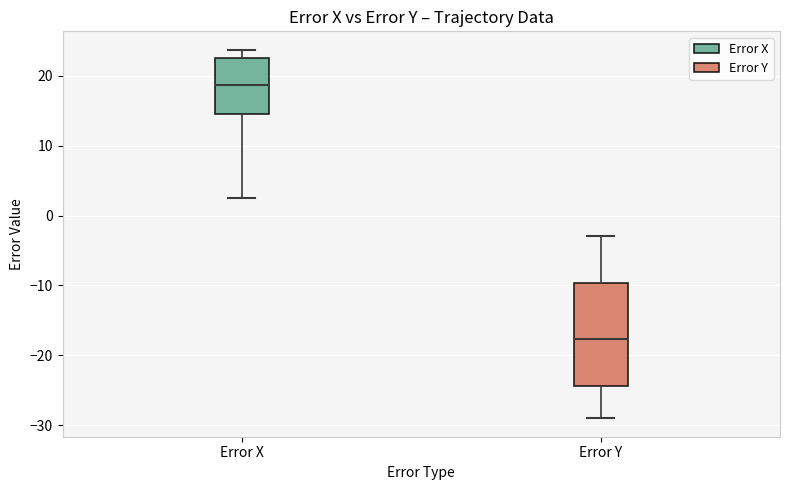

Where is the upper edge of the box for Error X on the y-axis? The values are not printed on the chart, so give them approximately, as read against the axis.

23